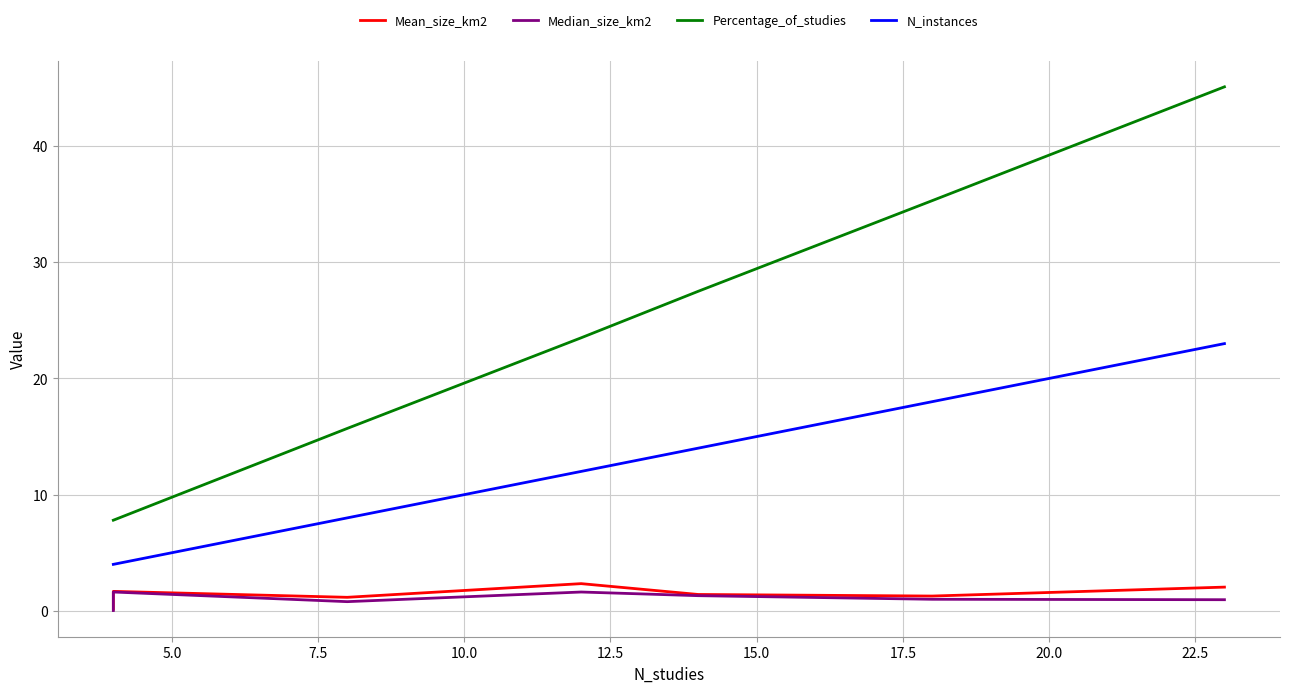

True or false: Median_size_km2 and N_instances cross at least once.

False